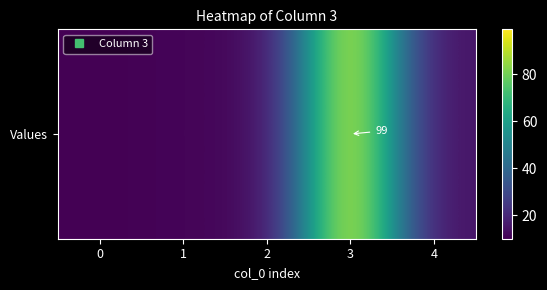

Reading left to right, what are all the values shown in this chart?

10	11	12	99	14